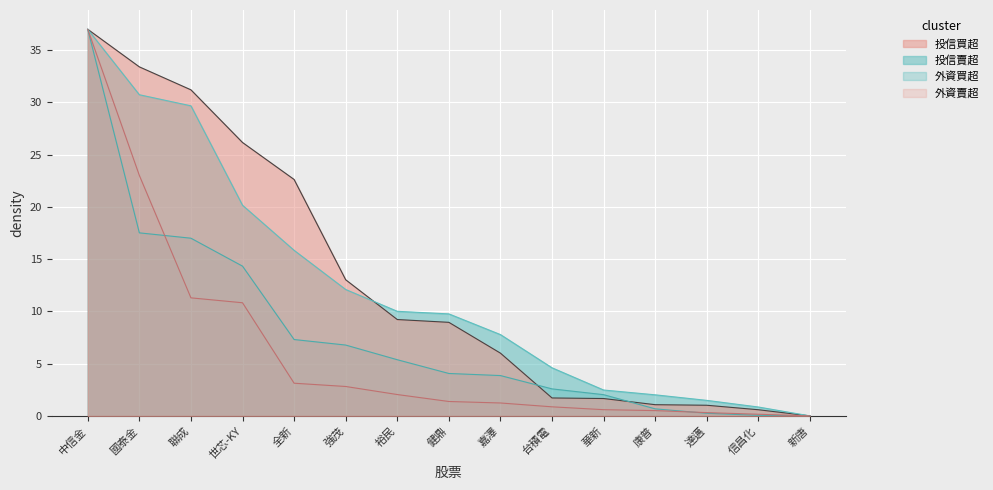

List the labels in order of 投信買超 value, smallest first.

新唐, 信昌化, 達邁, 康普, 華新, 台積電, 嘉澤, 健鼎, 裕民, 強茂, 全新, 世芯-KY, 聯成, 國泰金, 中信金